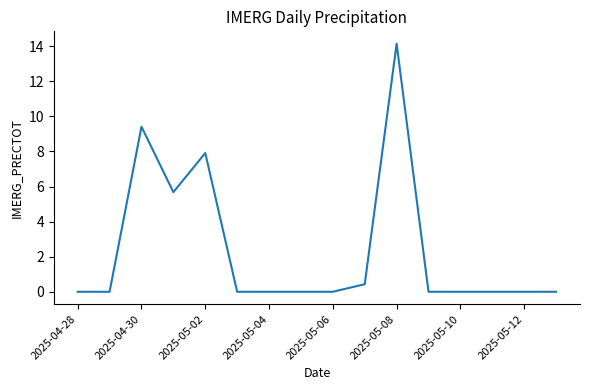

What is the difference between the maximum and minimum values?

14.1